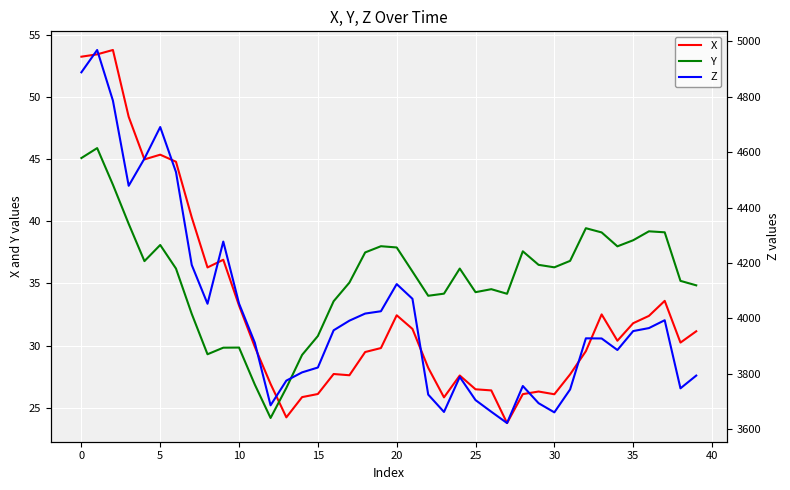

In Y, how many points are higher than both neighbors (excluding endpoints)?

9